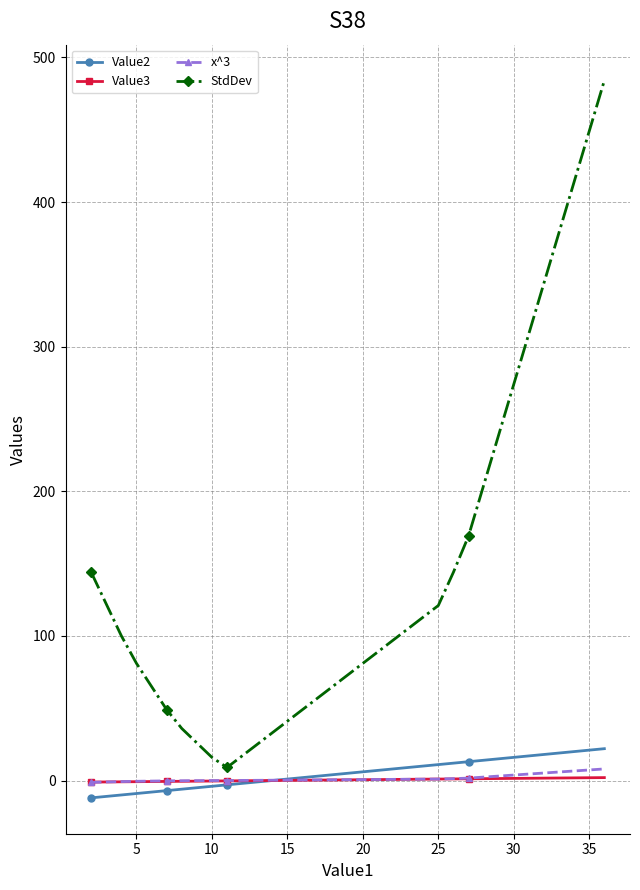

Which series has the widest spread of values?

StdDev